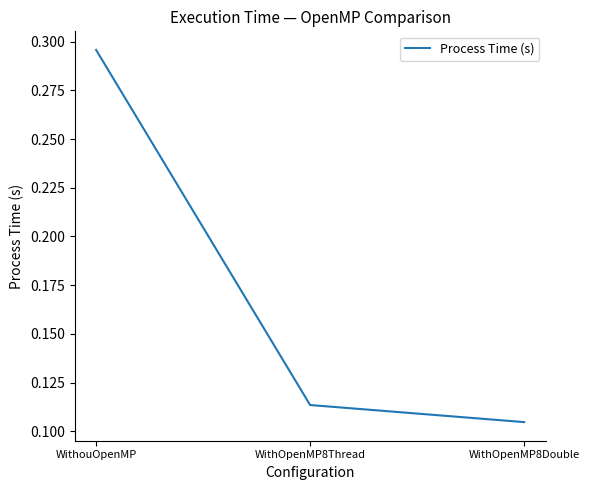

Which label corresponds to the largest value in the chart?

WithouOpenMP